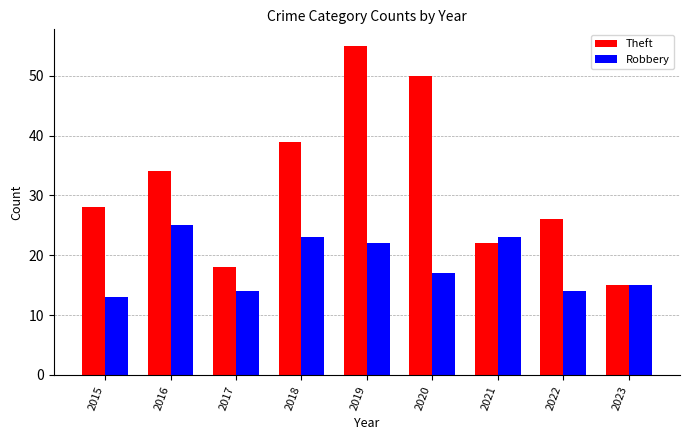

Is it true that Theft equals 23 at 2016?

False